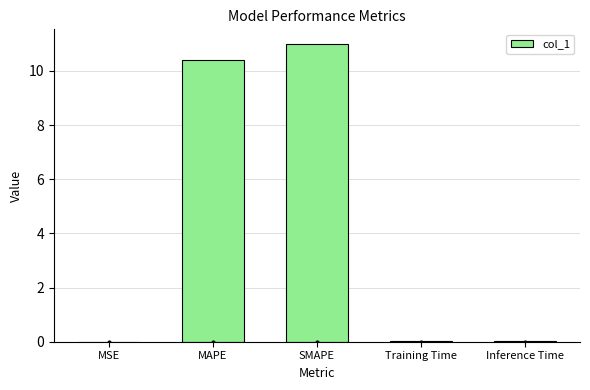

Between MAPE and Inference Time, which is larger?

MAPE